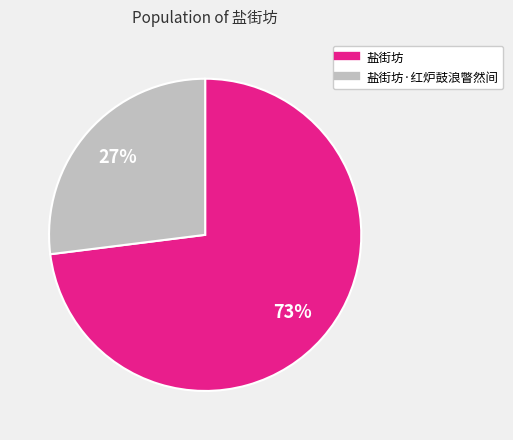

Is there a majority slice in this chart?

Yes